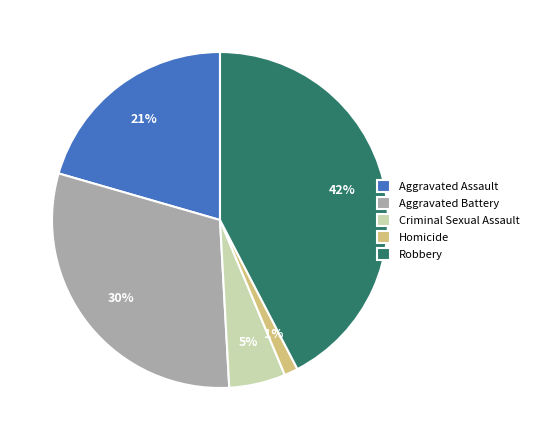

How many slices are in this pie chart?

5